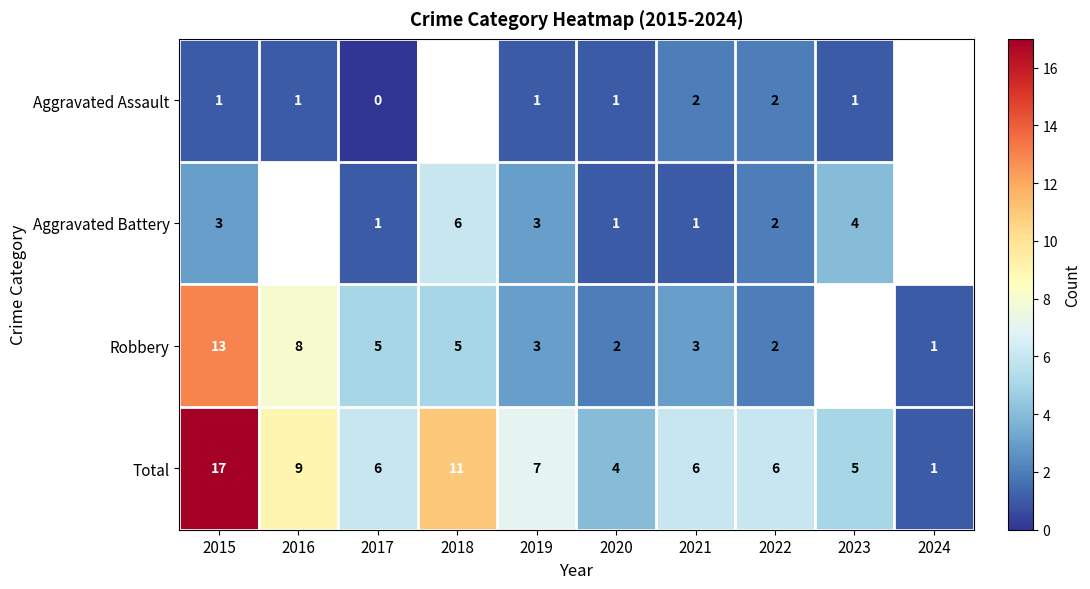

Between 2017 and 2024, which is larger?

2024